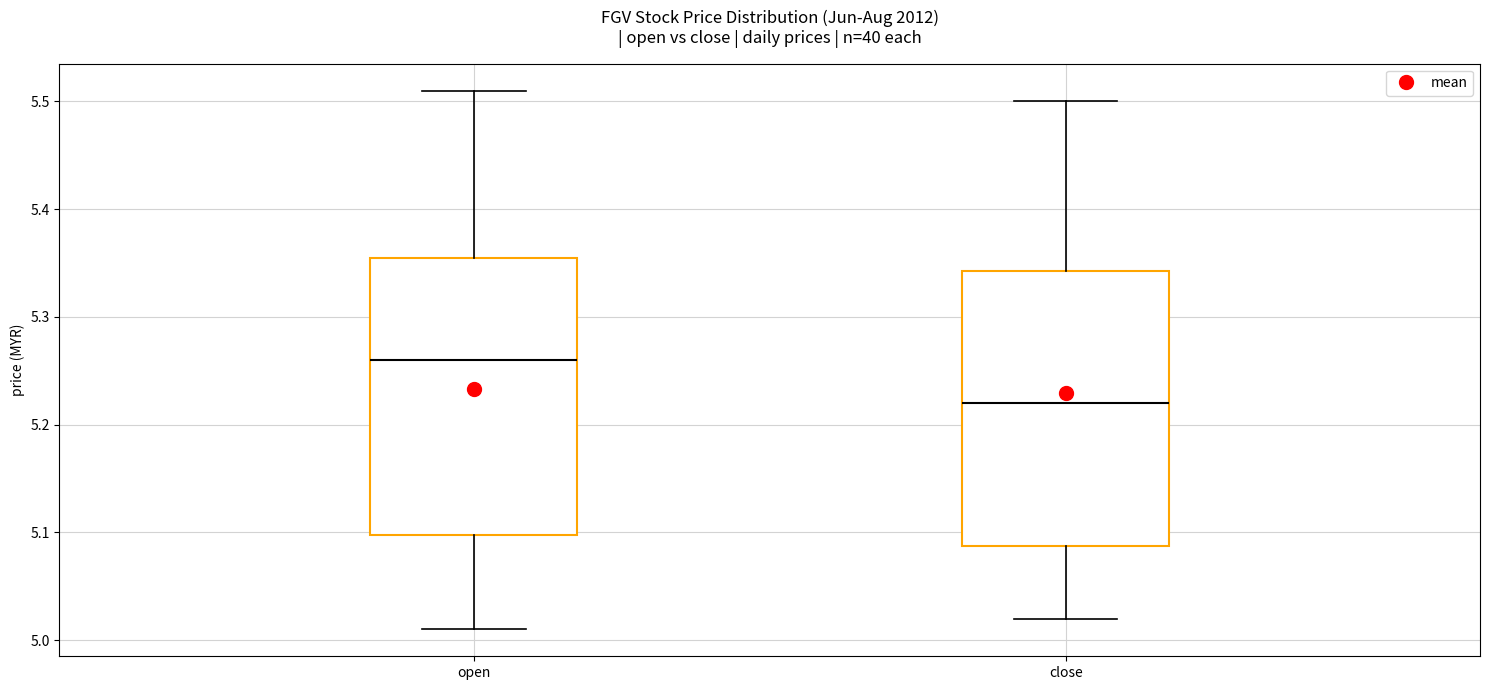

Where is the upper edge of the box for close on the y-axis? The values are not printed on the chart, so give them approximately, as read against the axis.

5.34